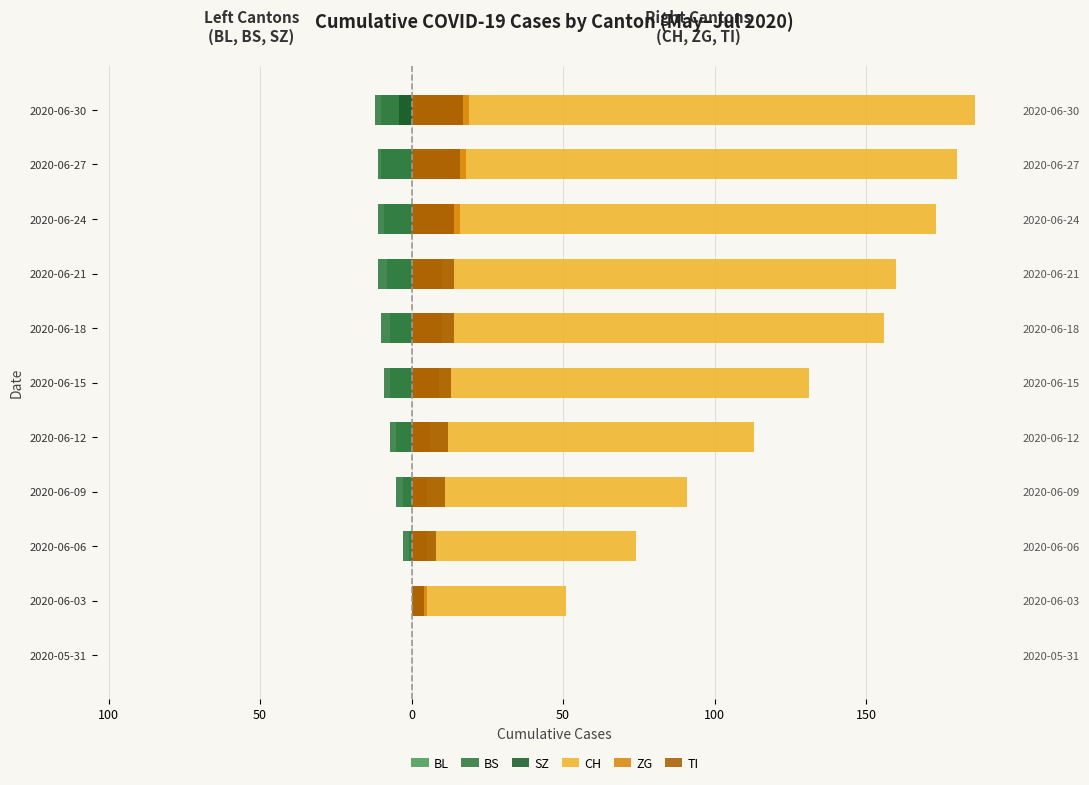

How many groups of bars are there?

11